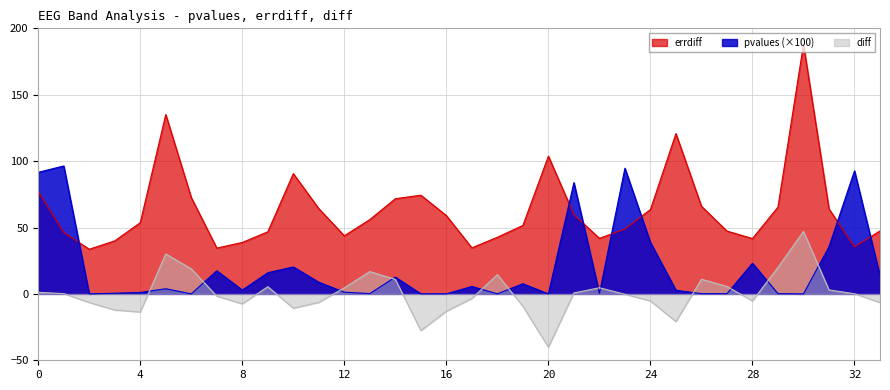

True or false: diff and errdiff intersect in this chart.

False